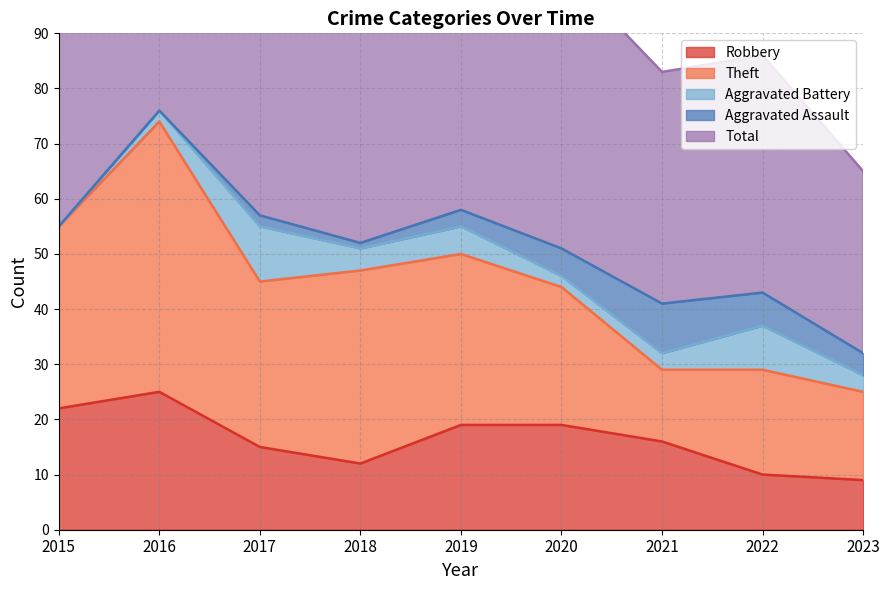

How many values in the Aggravated Battery series exceed 3?

4